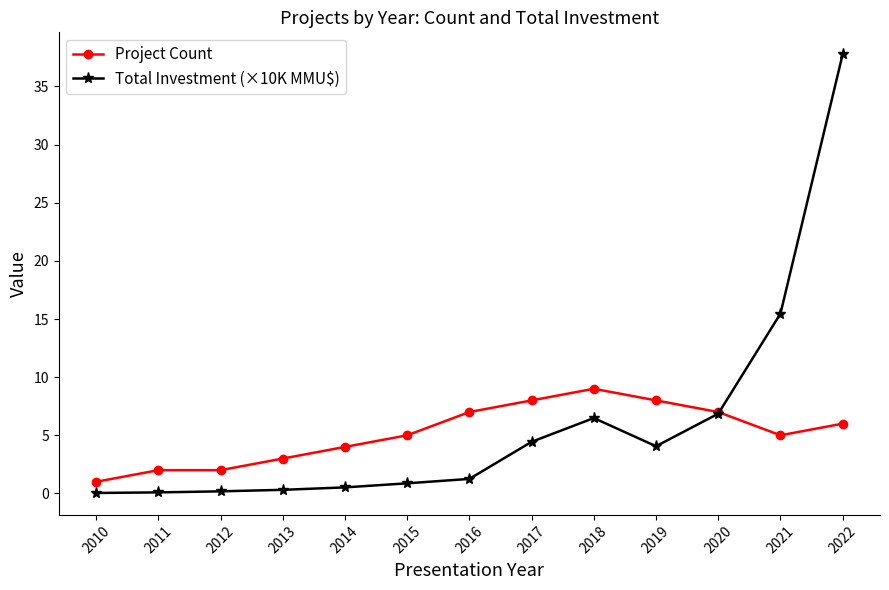

What is the sum of all Project Count values?

67.0